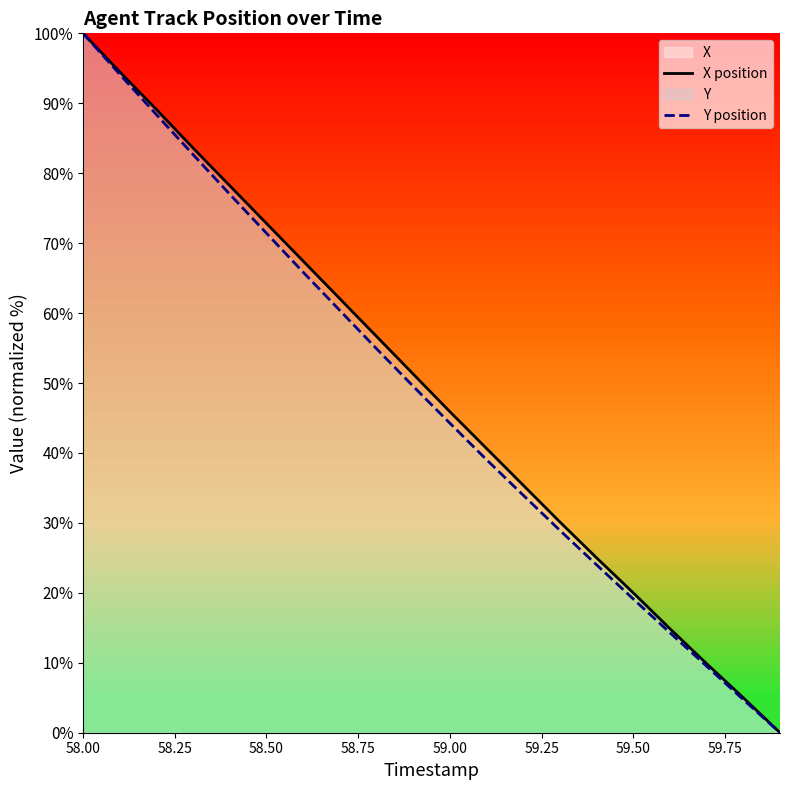

What is the total value across all series at 58.50?

144.2